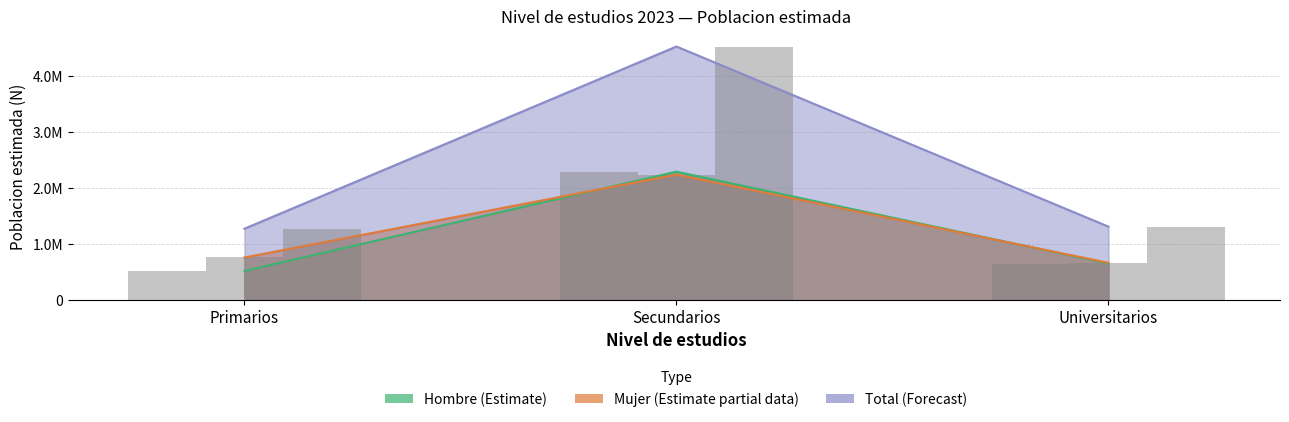

Between Primarios and Universitarios, which is larger?

Universitarios